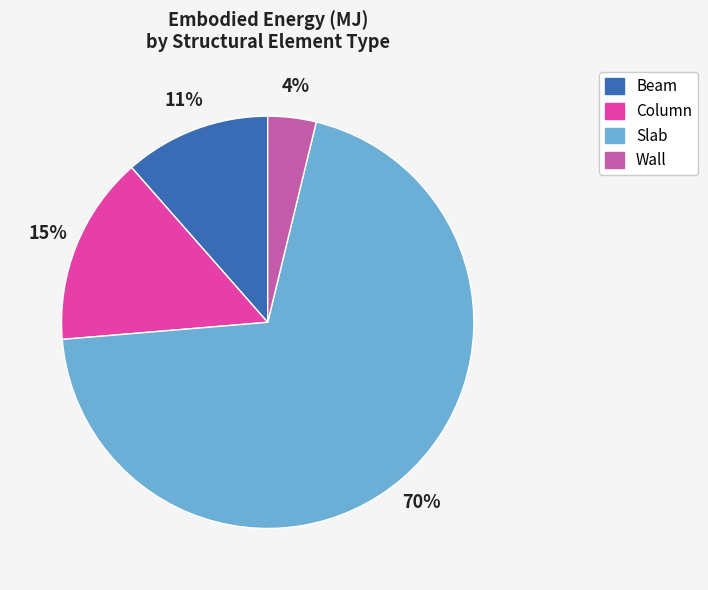

Is it true that Slab is 70% of the pie?

True